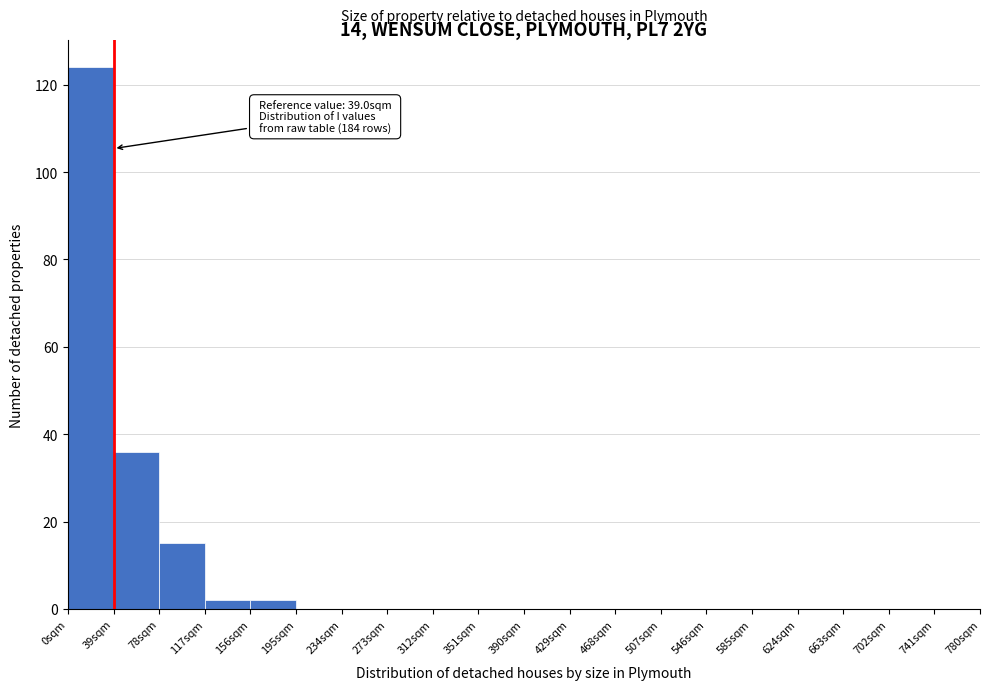

Over which range of the x-axis is the bar tallest?

0 to 39